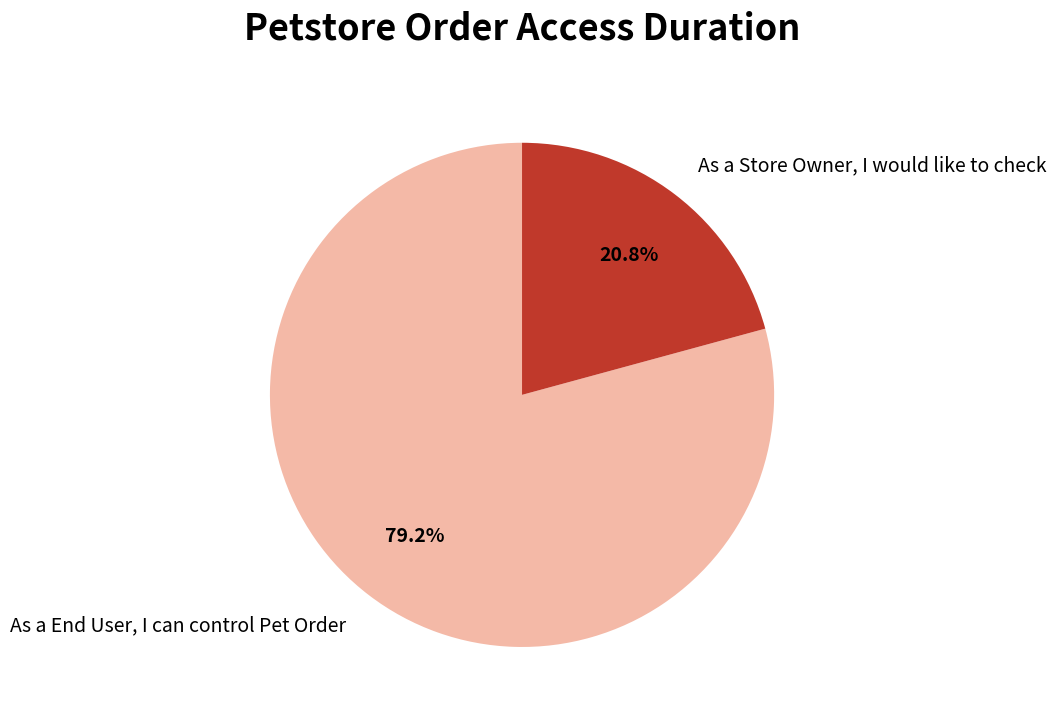

The As a Store Owner, I would like to check slice represents 21% of the pie. True or false?

True